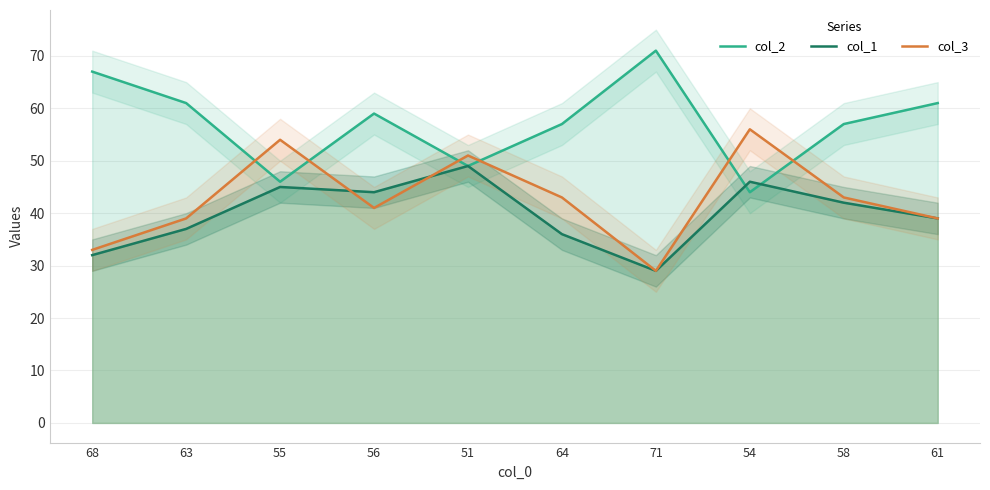

The value of col_2 at 51 is 82. True or false?

False